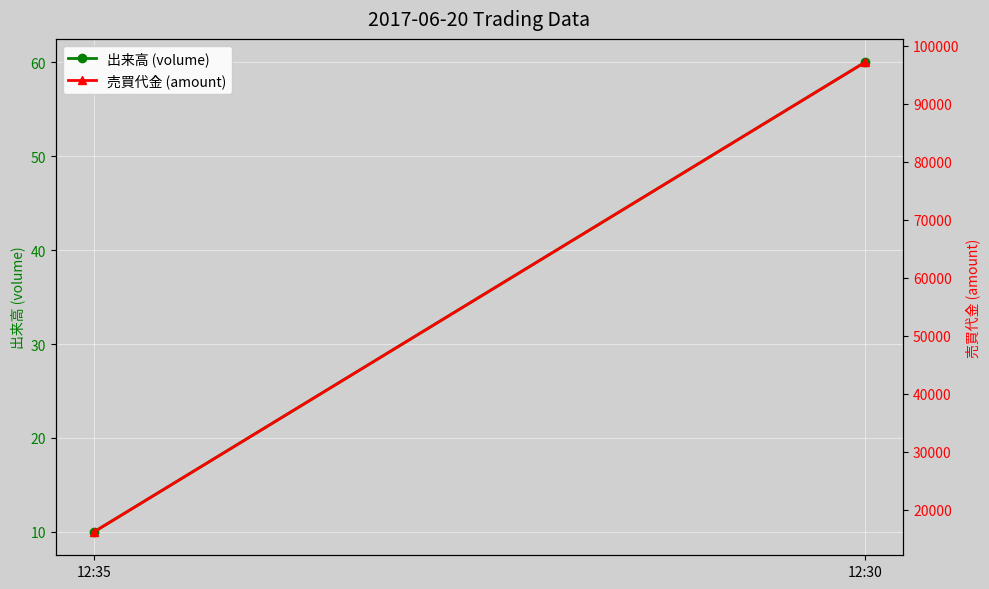

Rank the series at 12:30 from highest to lowest value.

売買代金 (amount), 出来高 (volume)